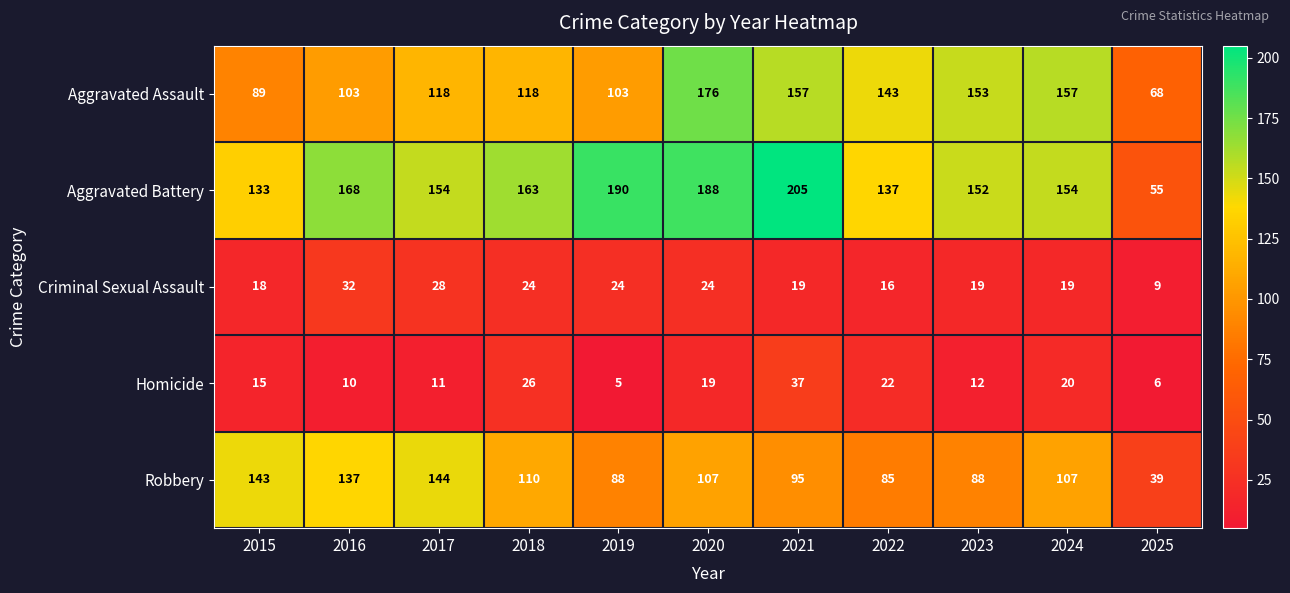

What is the spread (max minus min) of values at 2017?

143